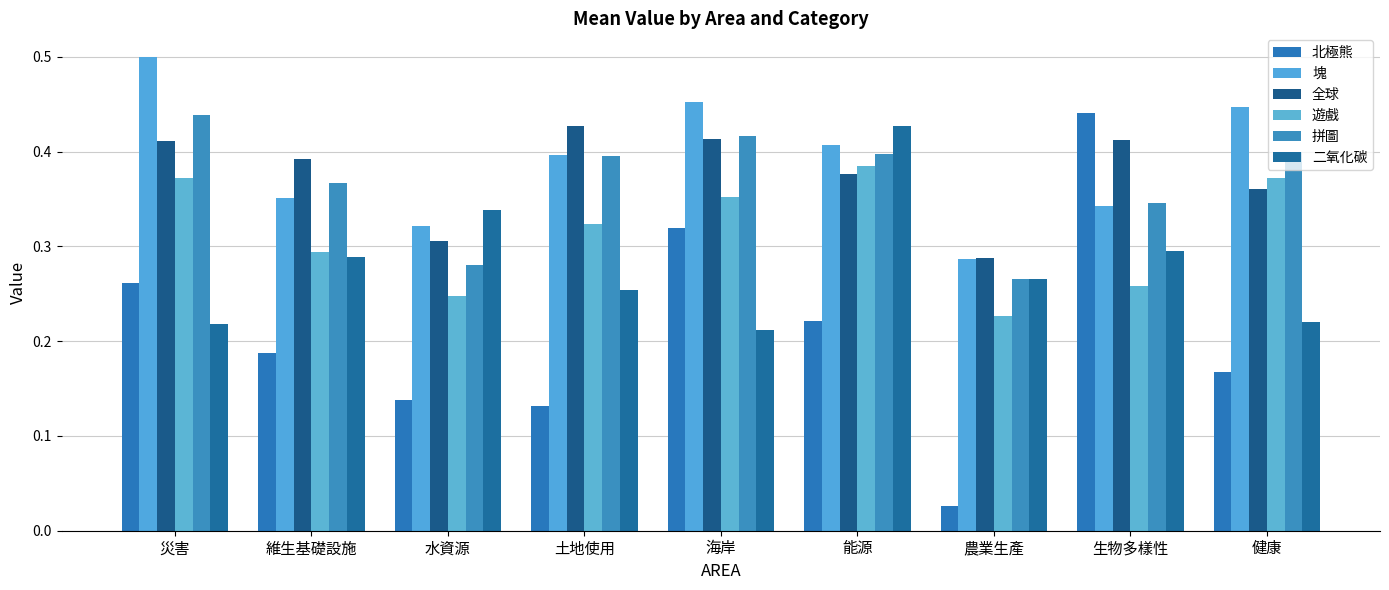

Reading right to left, list all the values displayed in this chart.

北極熊: 0.2	0.4	0.0	0.2	0.3	0.1	0.1	0.2	0.3
塊: 0.4	0.3	0.3	0.4	0.5	0.4	0.3	0.4	0.5
全球: 0.4	0.4	0.3	0.4	0.4	0.4	0.3	0.4	0.4
遊戲: 0.4	0.3	0.2	0.4	0.4	0.3	0.2	0.3	0.4
拼圖: 0.4	0.3	0.3	0.4	0.4	0.4	0.3	0.4	0.4
二氧化碳: 0.2	0.3	0.3	0.4	0.2	0.3	0.3	0.3	0.2